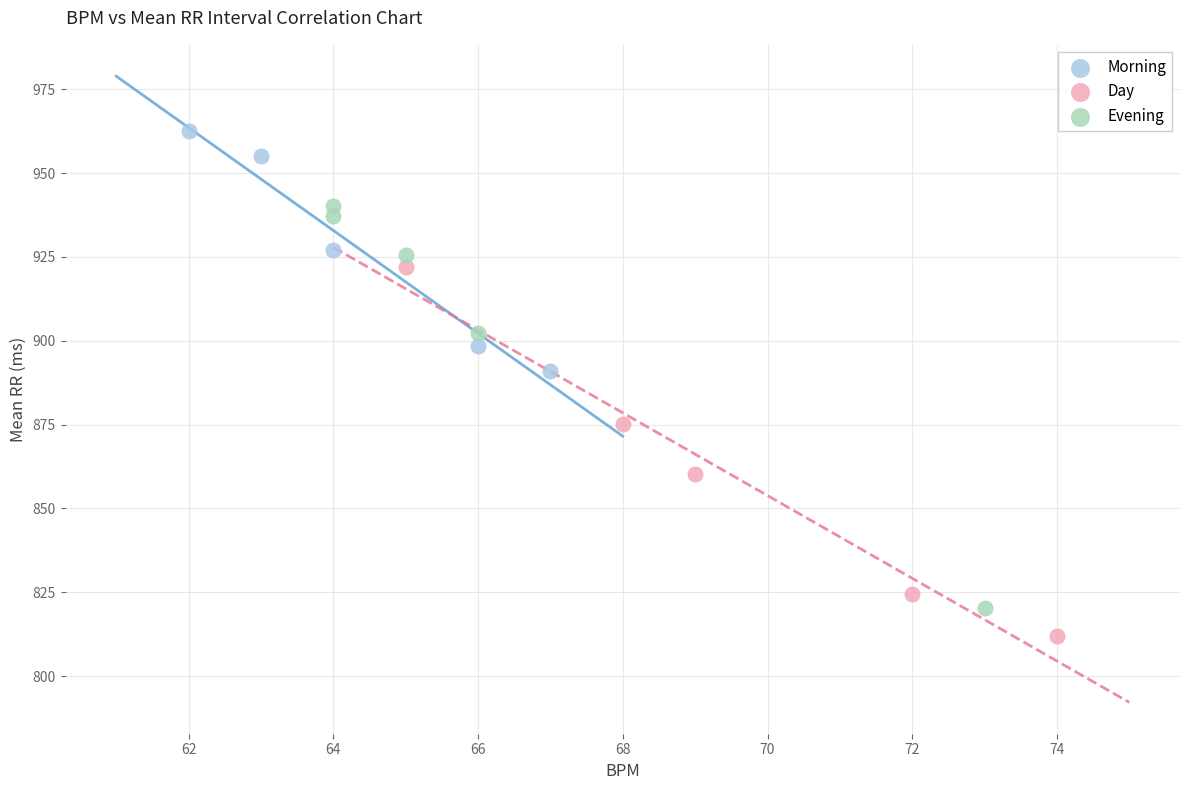

Which series contains the highest Y value?

Morning